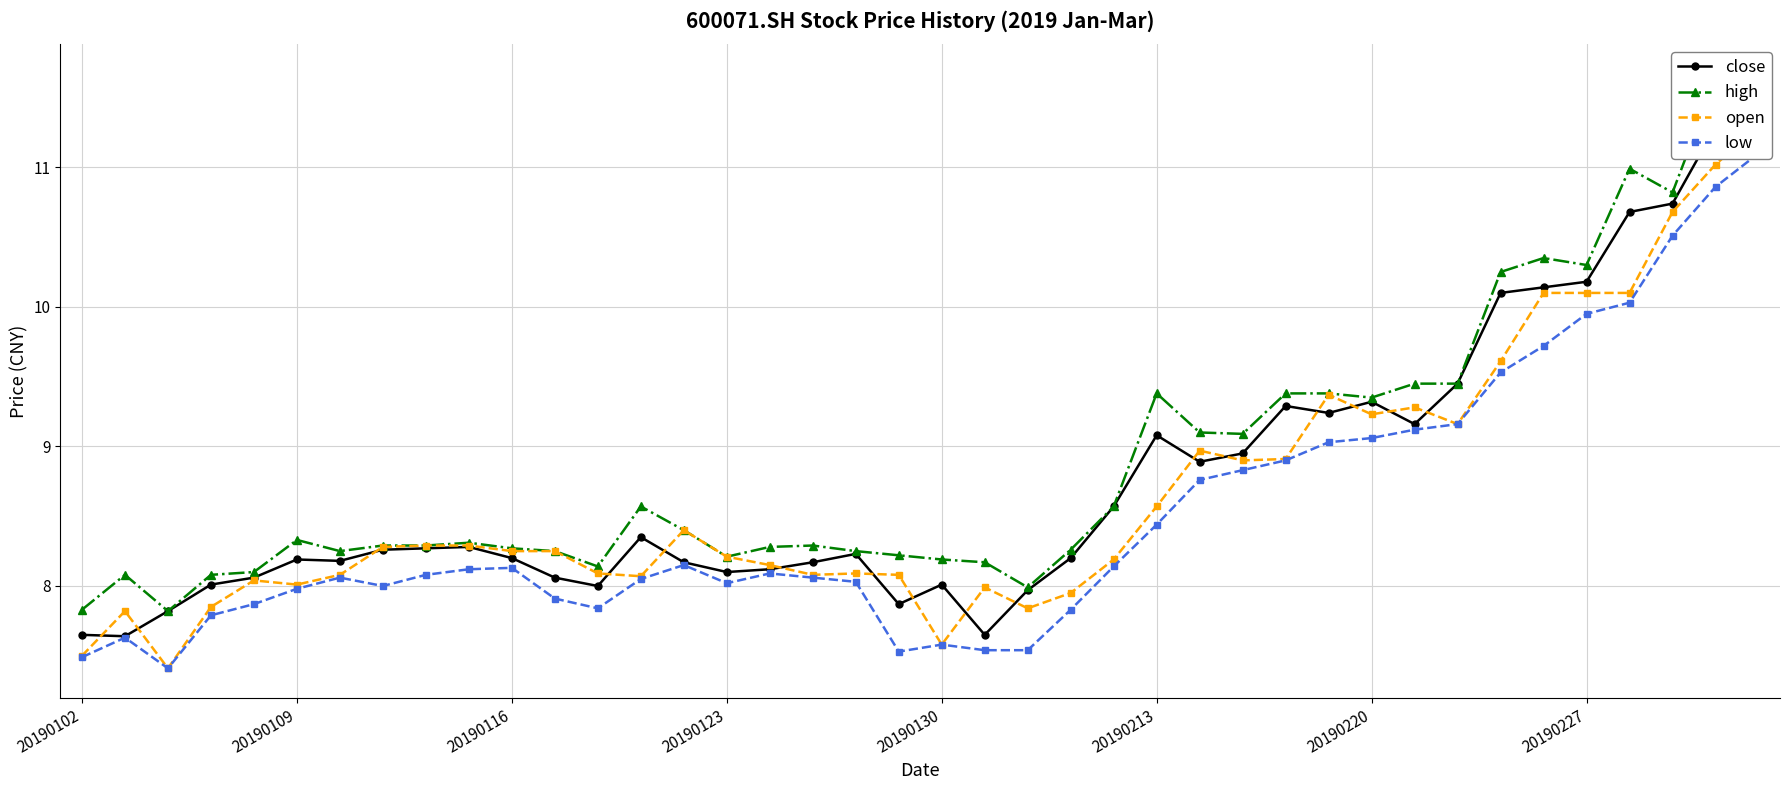

Which series has the widest spread of values?

close